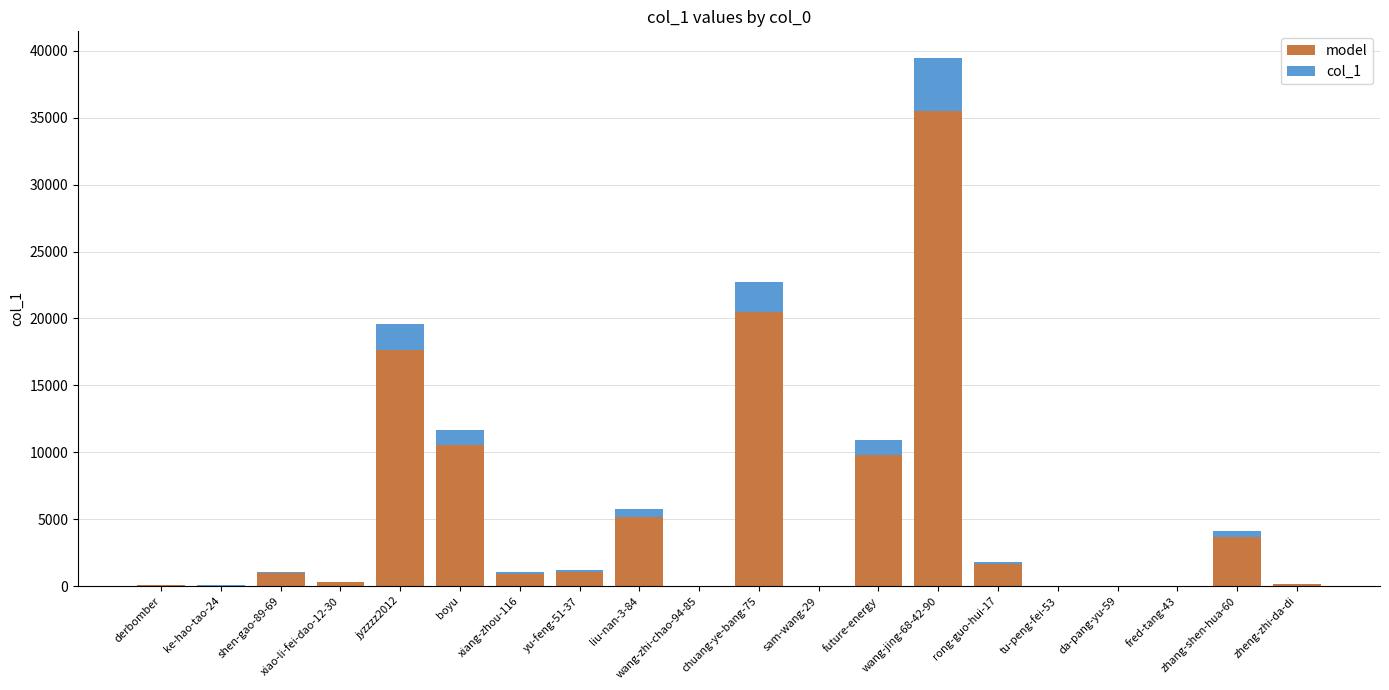

What is the sum of all model values?

108026.1